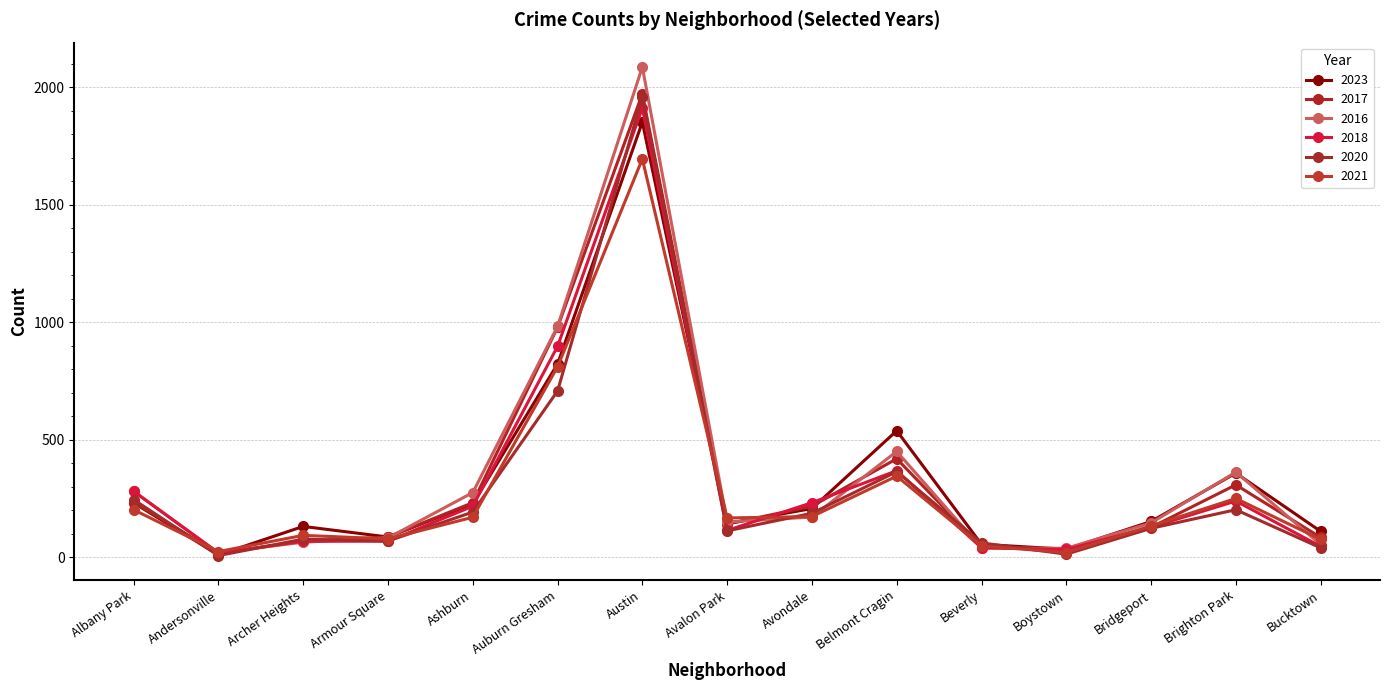

What is the difference between the maximum and minimum values in the 2023 series?

1841